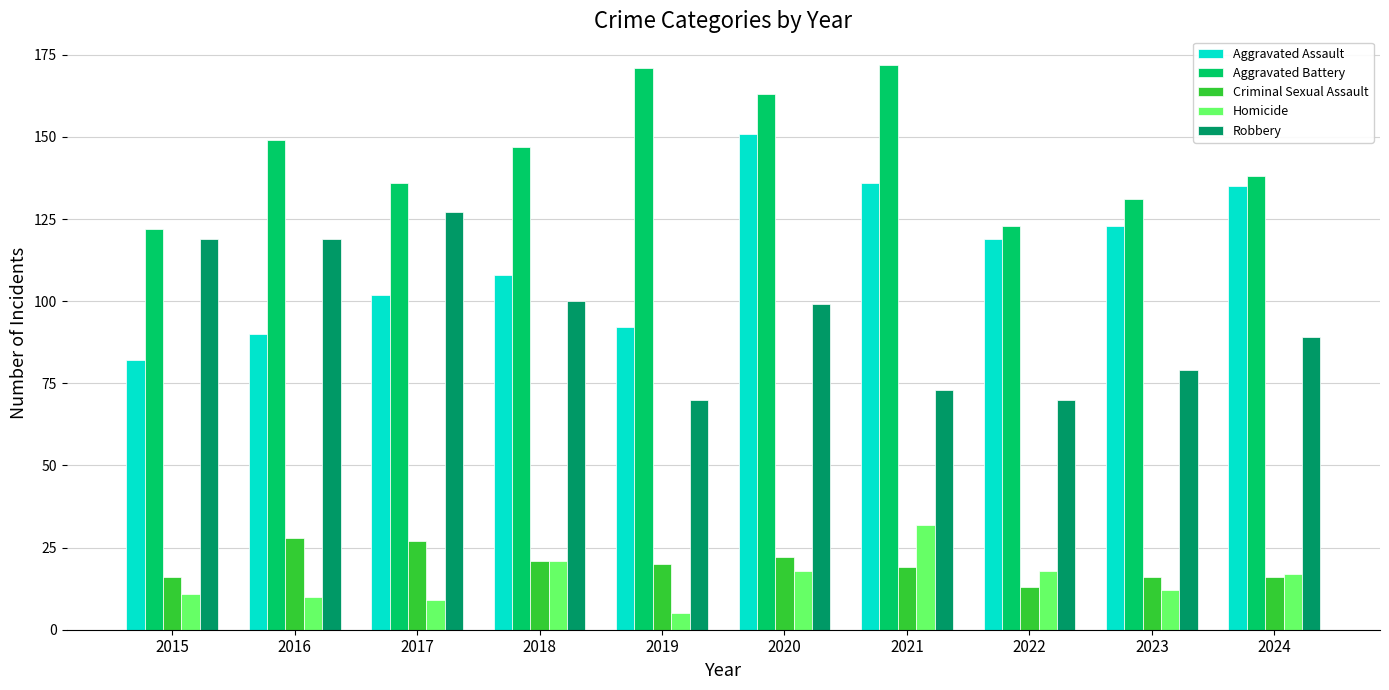

At how many categories does at least one series exceed 22?

10